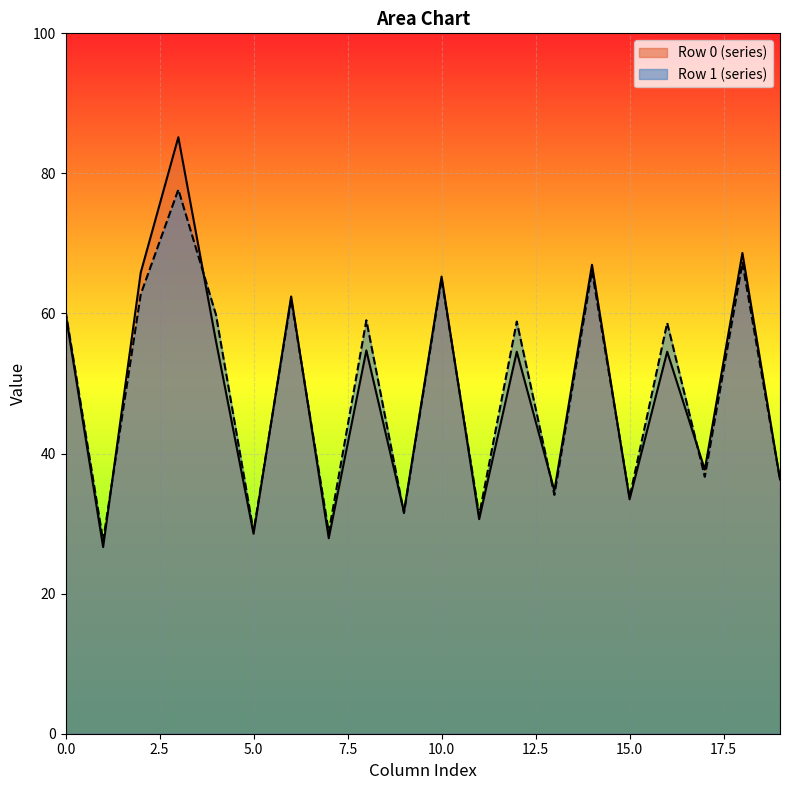

Is it true that Row 1 (series) equals 33.8 at 15.0?

True